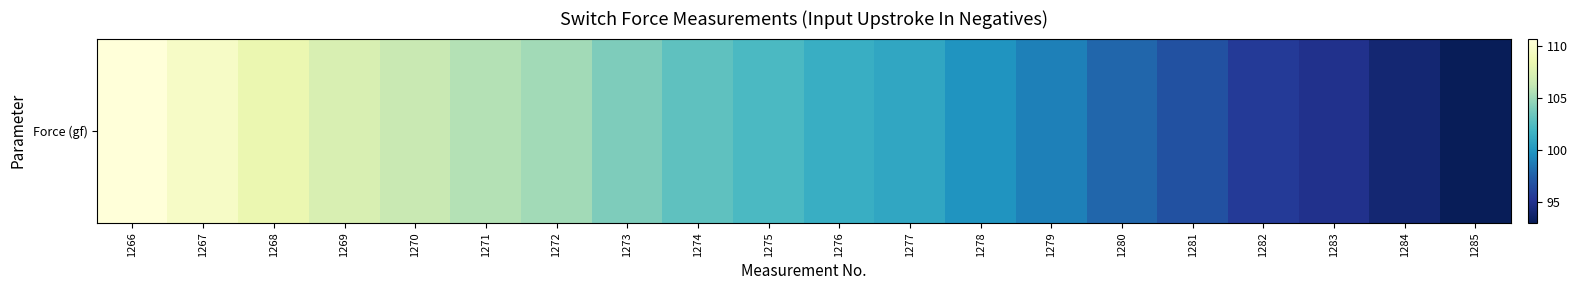

Where is the data nearest to the value 101?

1277